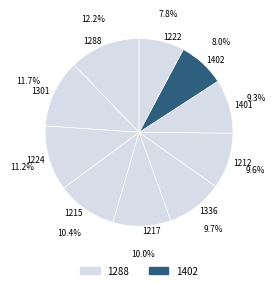

Combined, do 1217 and 1288 account for over 50%?

No